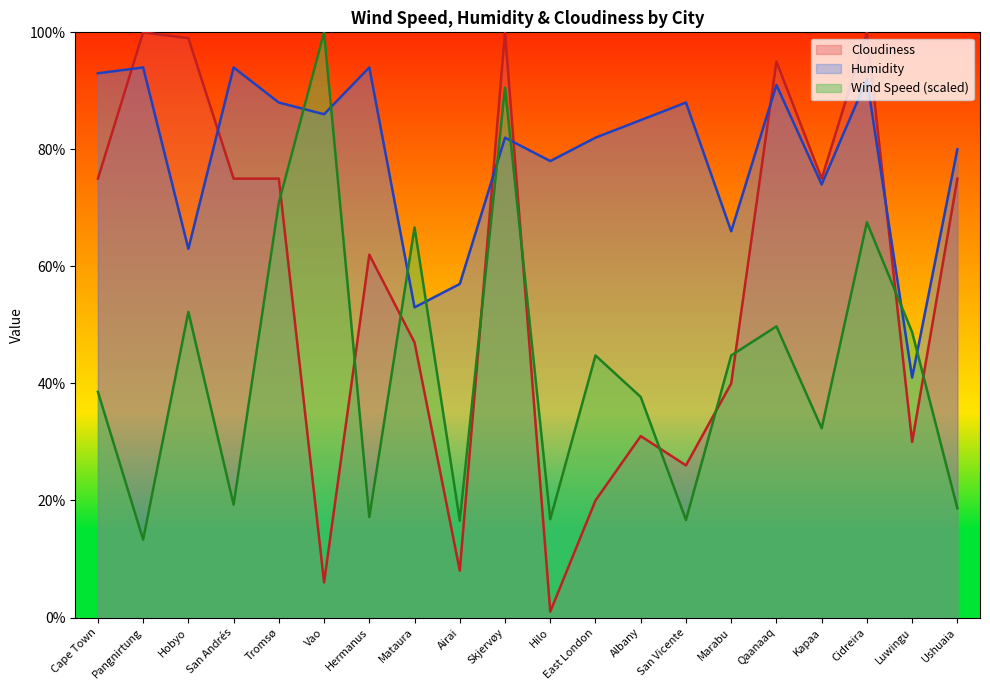

At which category does Humidity reach its first local peak?

Pangnirtung